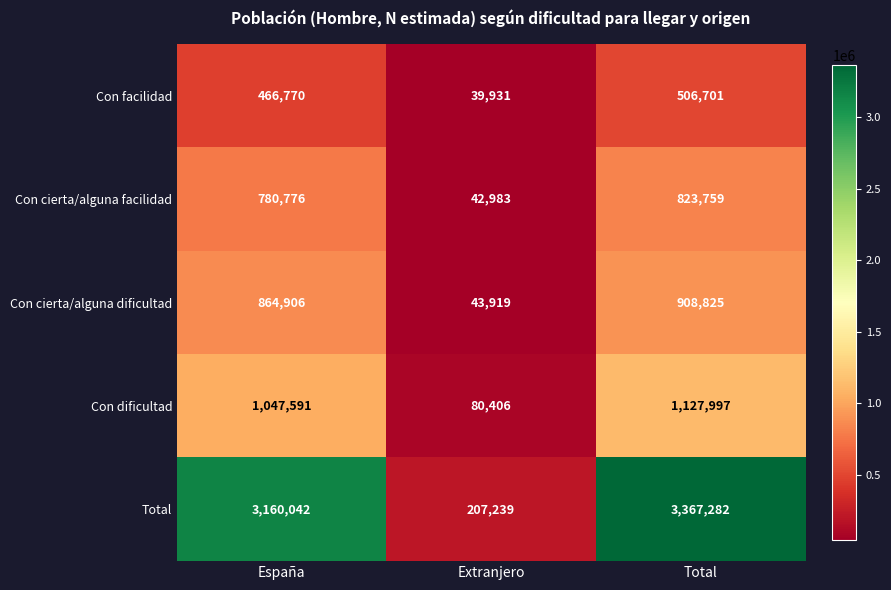

What is the total value across all series at Extranjero?

414478